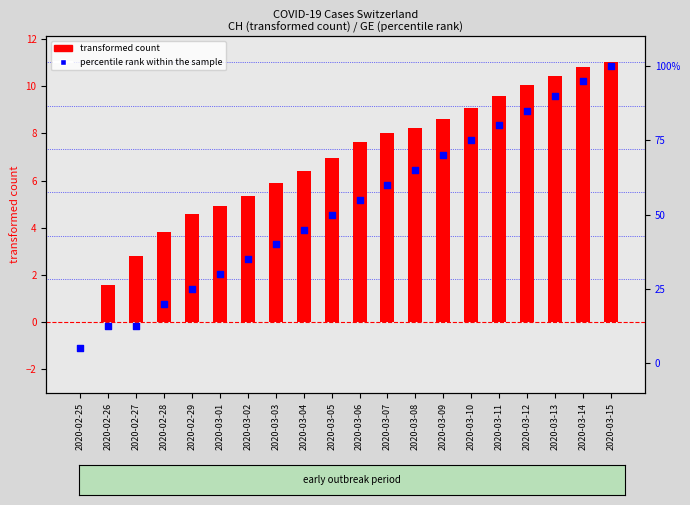

Which series contains the lowest Y value?

transformed count